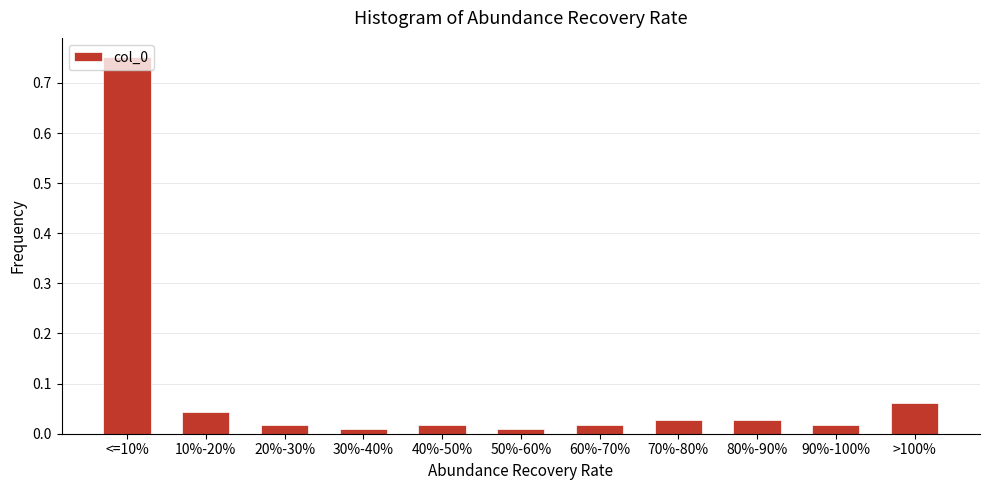

What position from the left is 80%-90%?

9